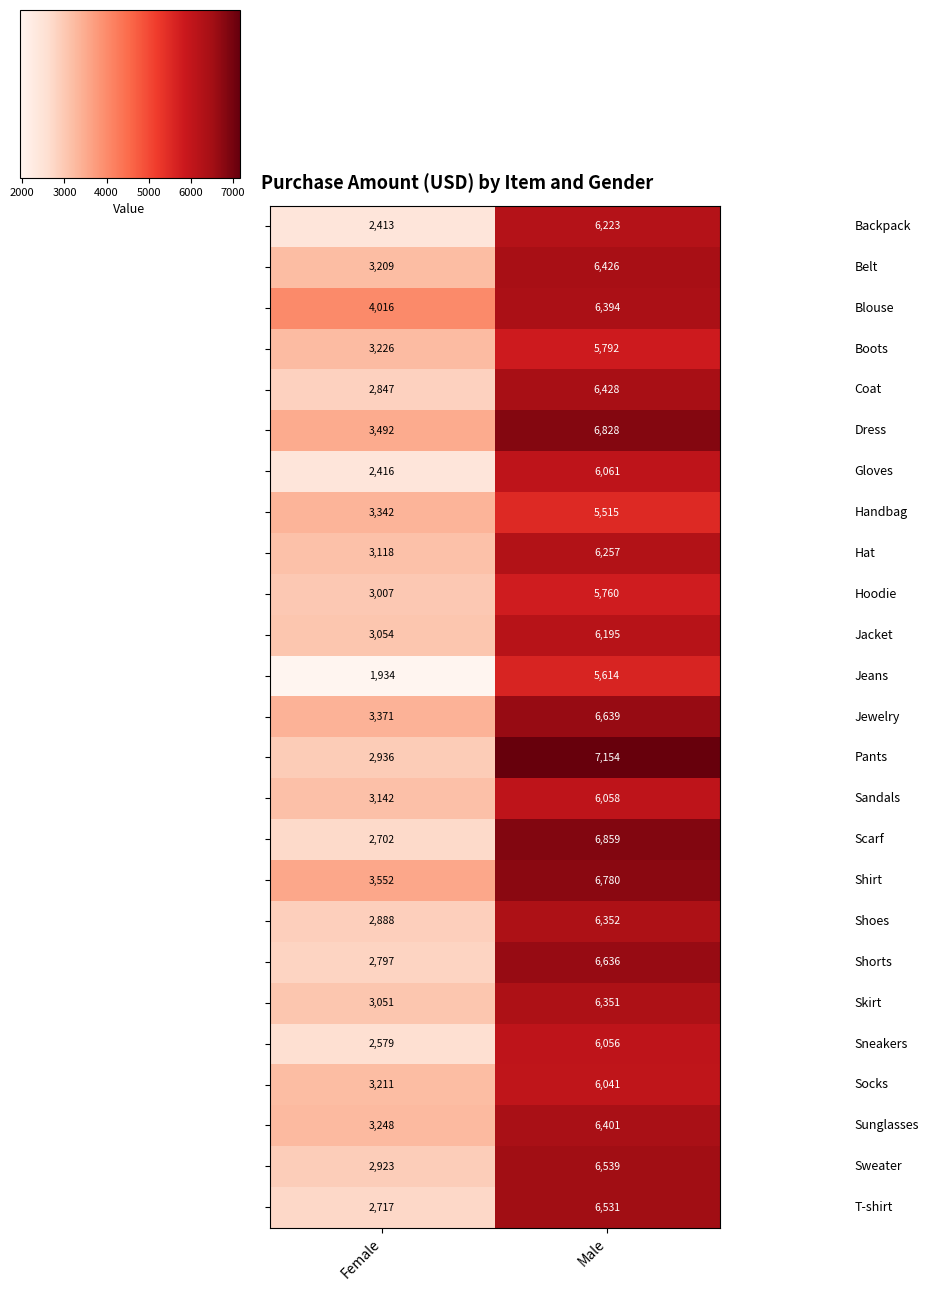

Which category has the lowest value across all series?

Female